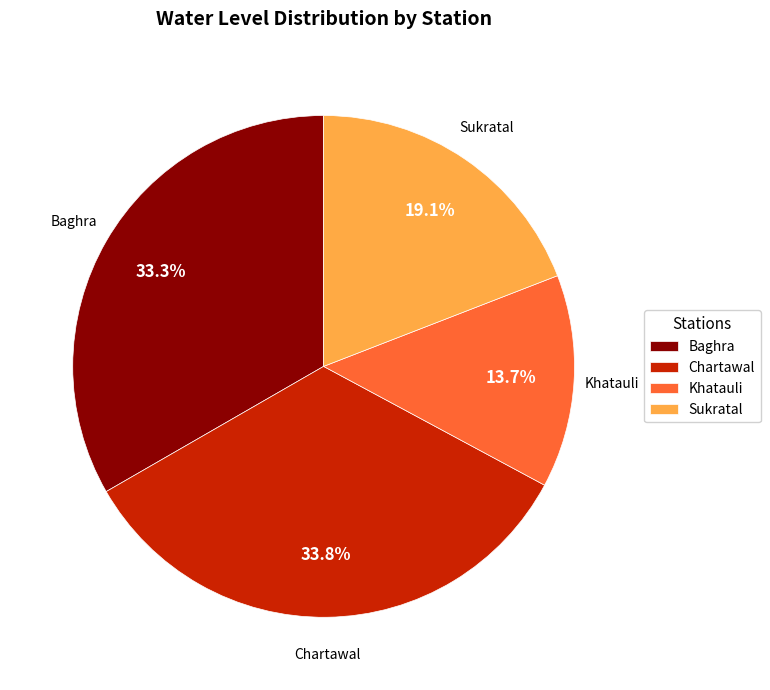

How many segments does this pie chart have?

4